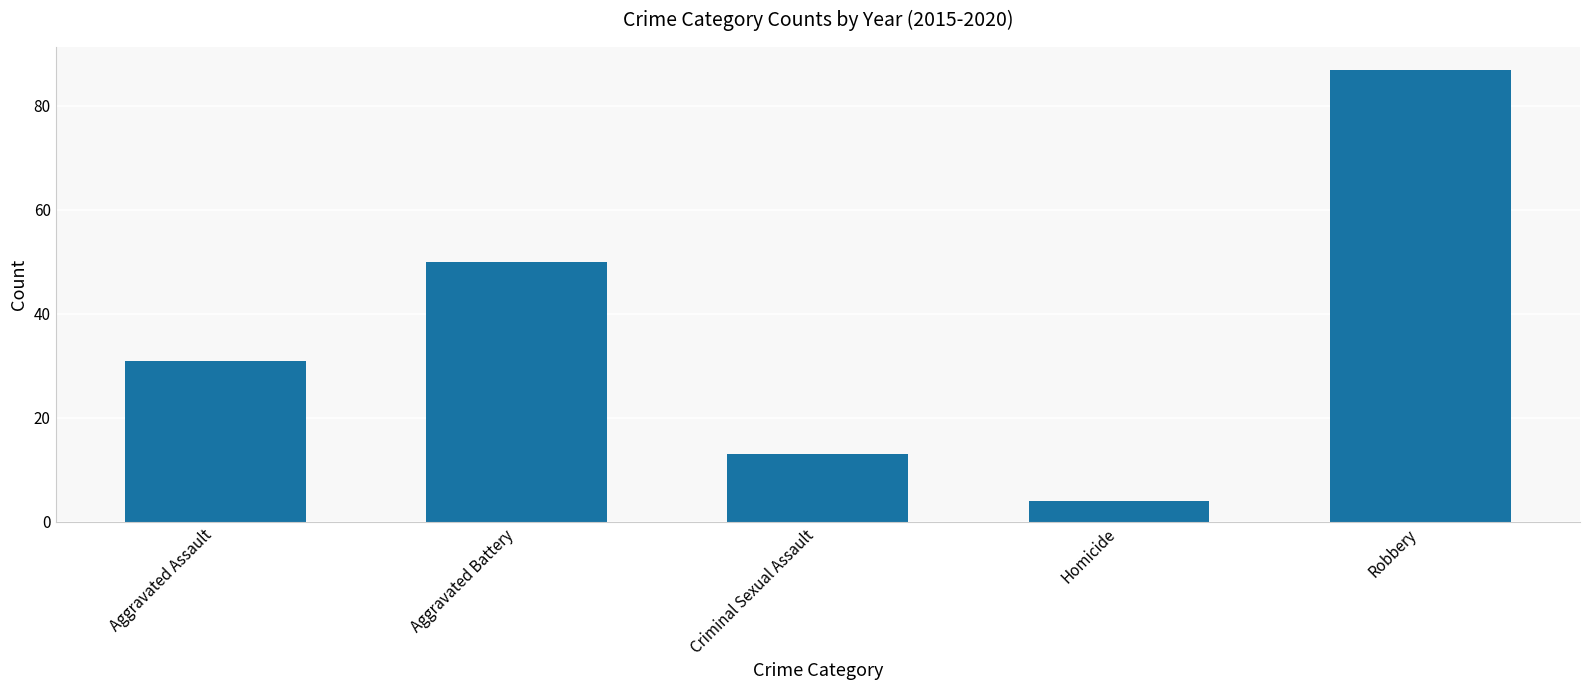

Which label corresponds to the largest value in the chart?

Robbery